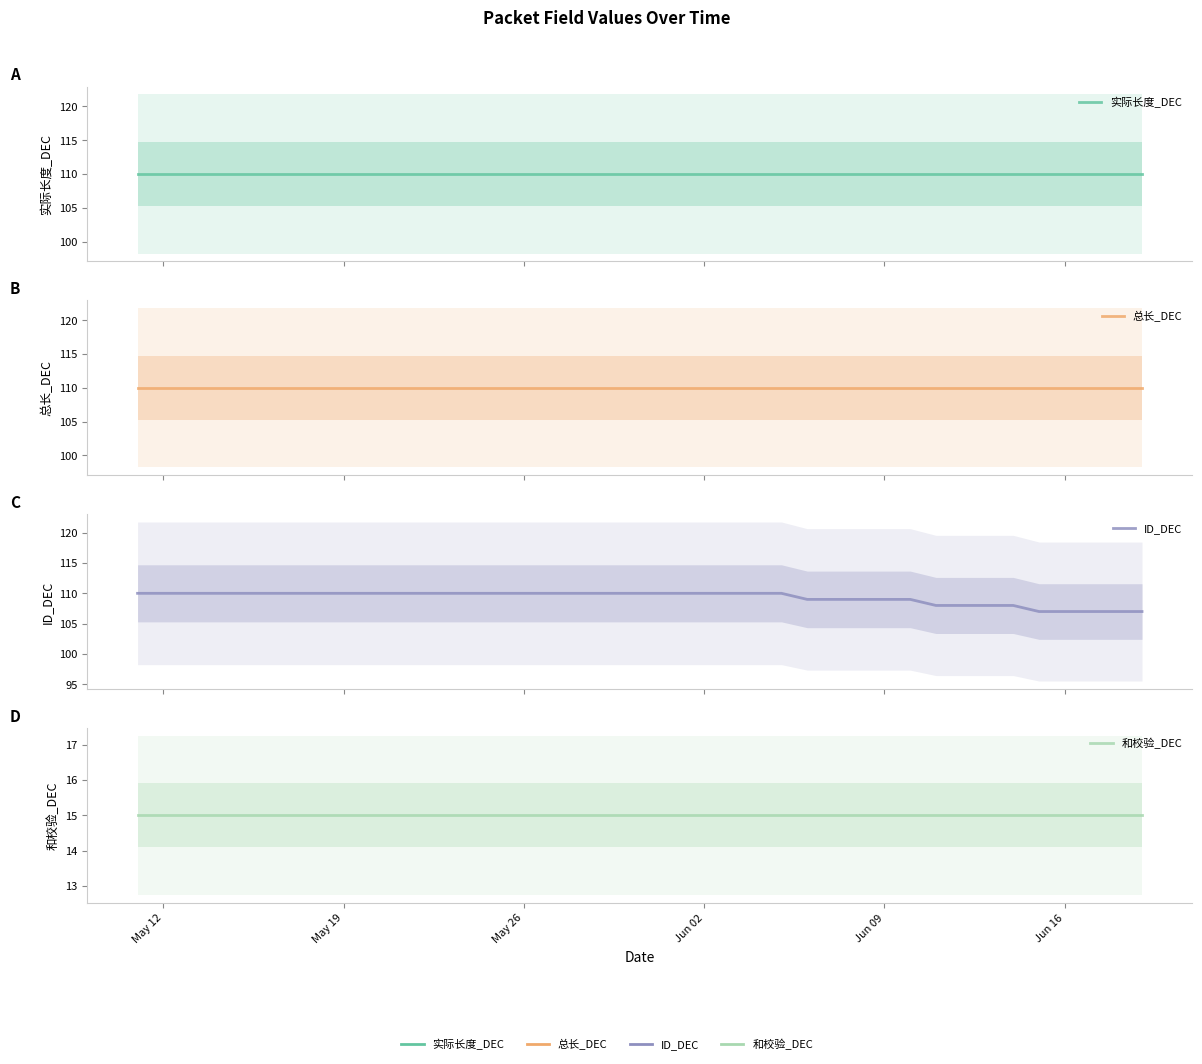

Which series changed the most between 11 and 29?

ID_DEC